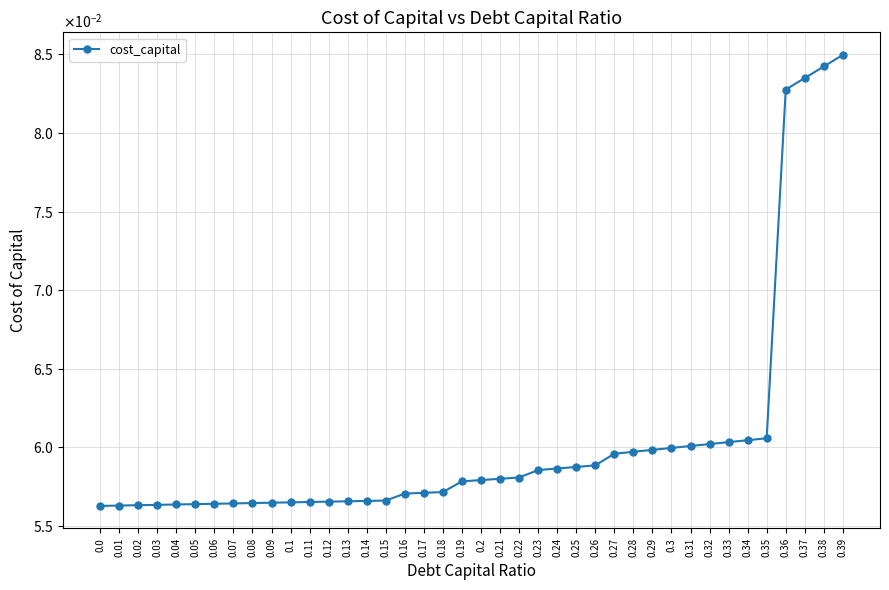

What value does the data have at 0.01?

0.1